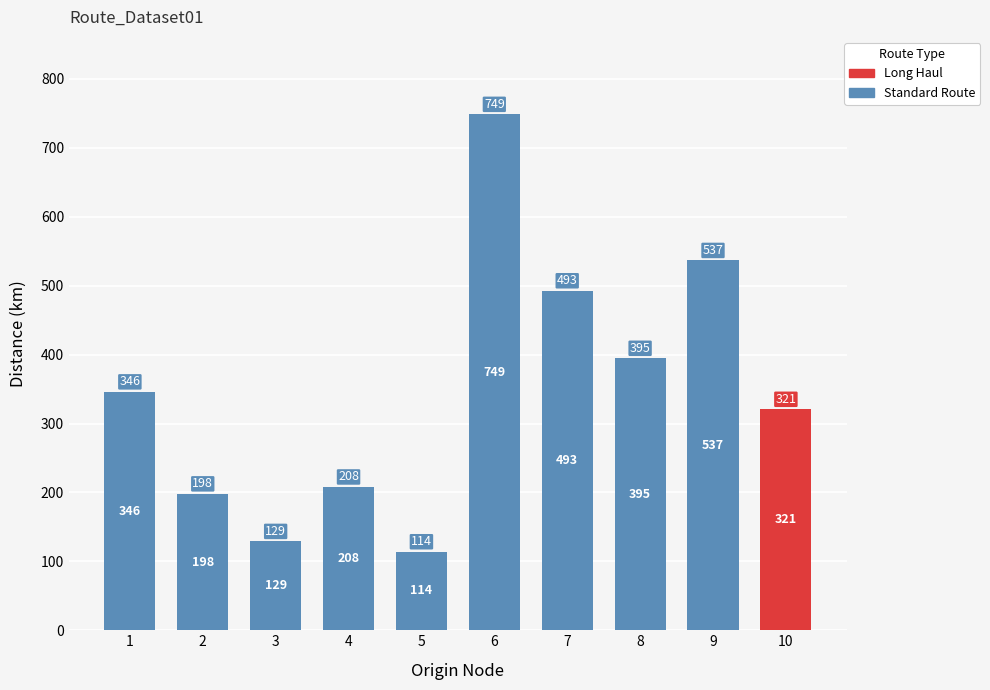

Rank the categories by value from highest to lowest.

6, 9, 7, 8, 1, 10, 4, 2, 3, 5